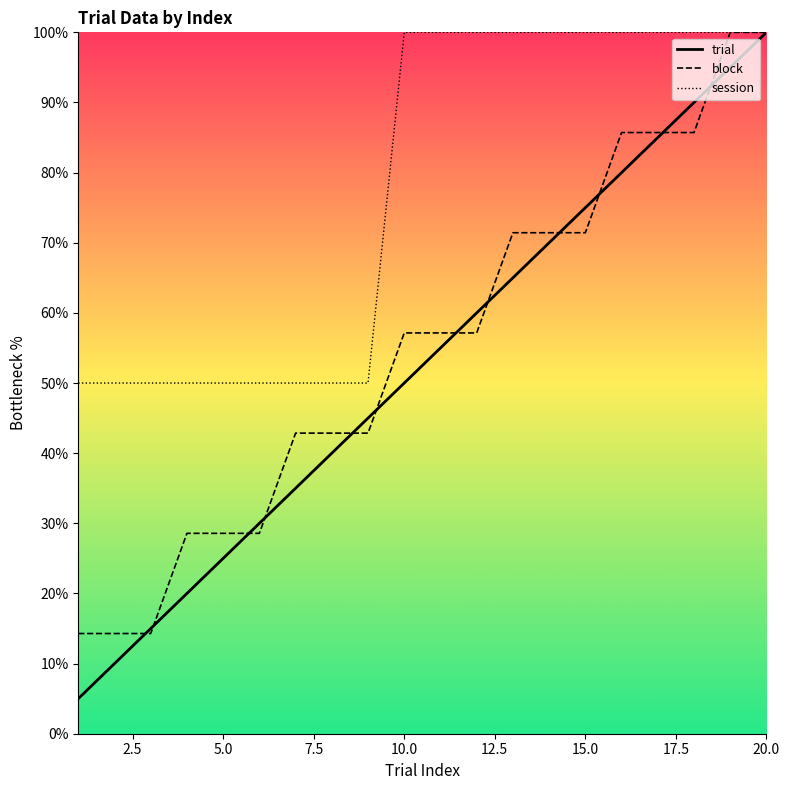

List the series in order of their peak value, highest first.

trial, block, session